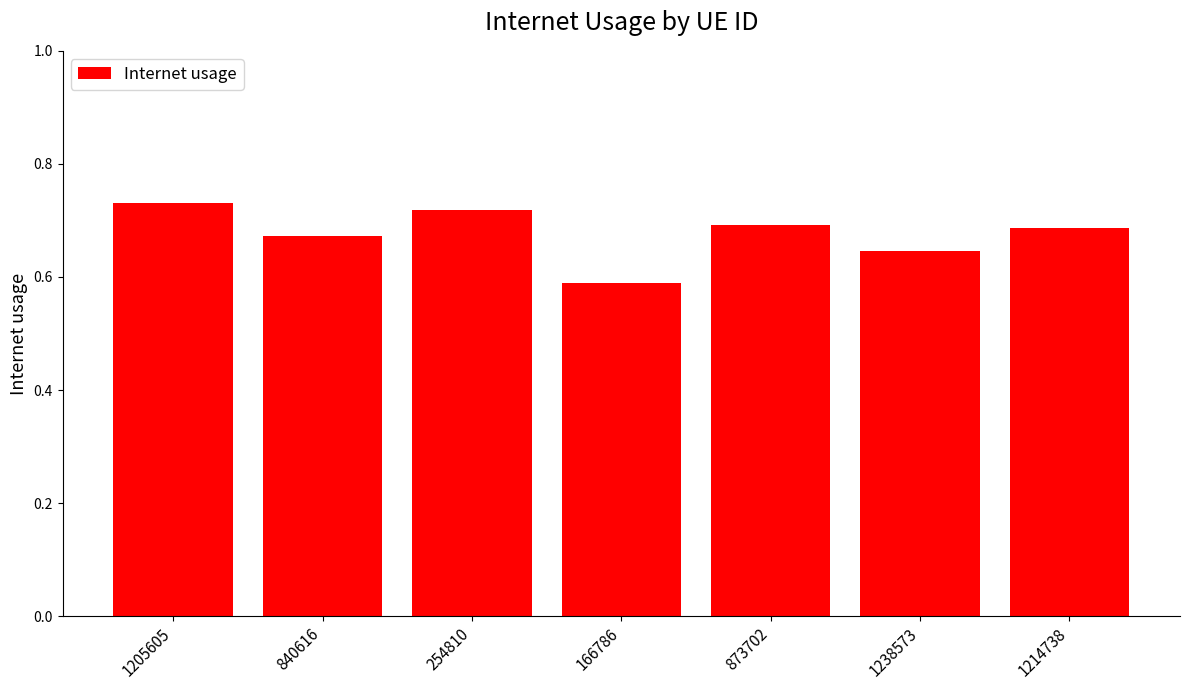

Are the bars horizontal?

No